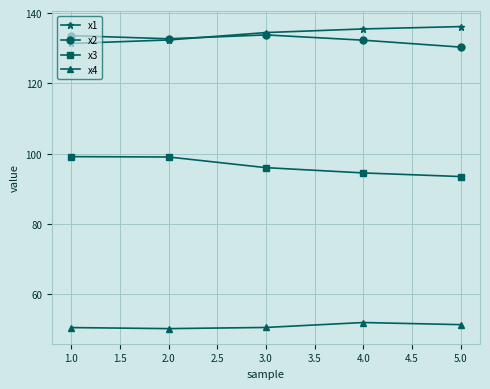

What is the spread (max minus min) of values at 5.0?

84.8